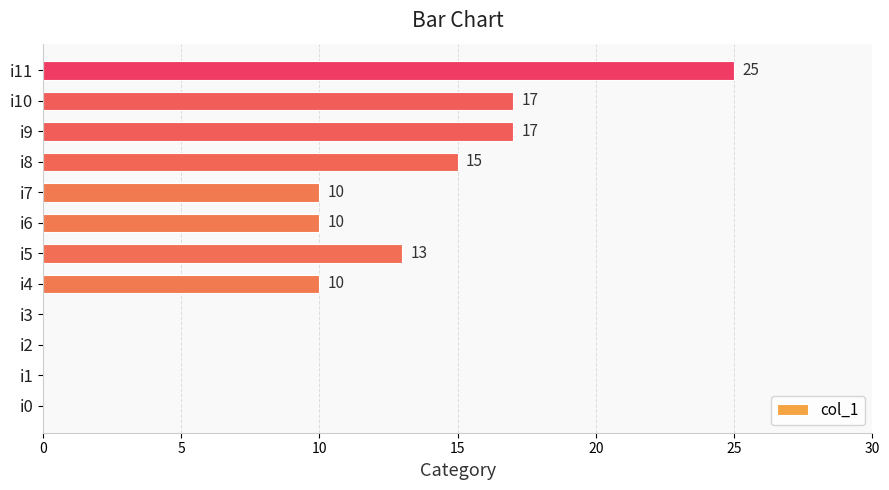

Which has a higher value, i6 or i0?

i6